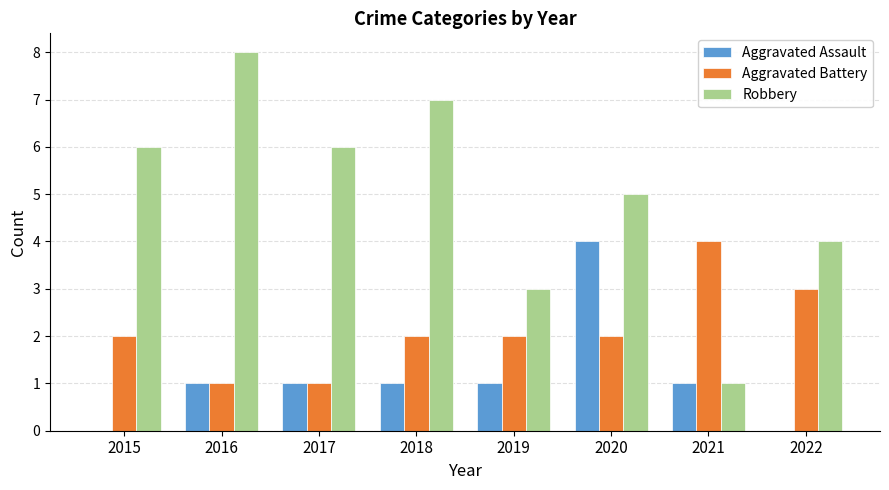

What is the sum of the Aggravated Assault values at 2022 and 2016?

1